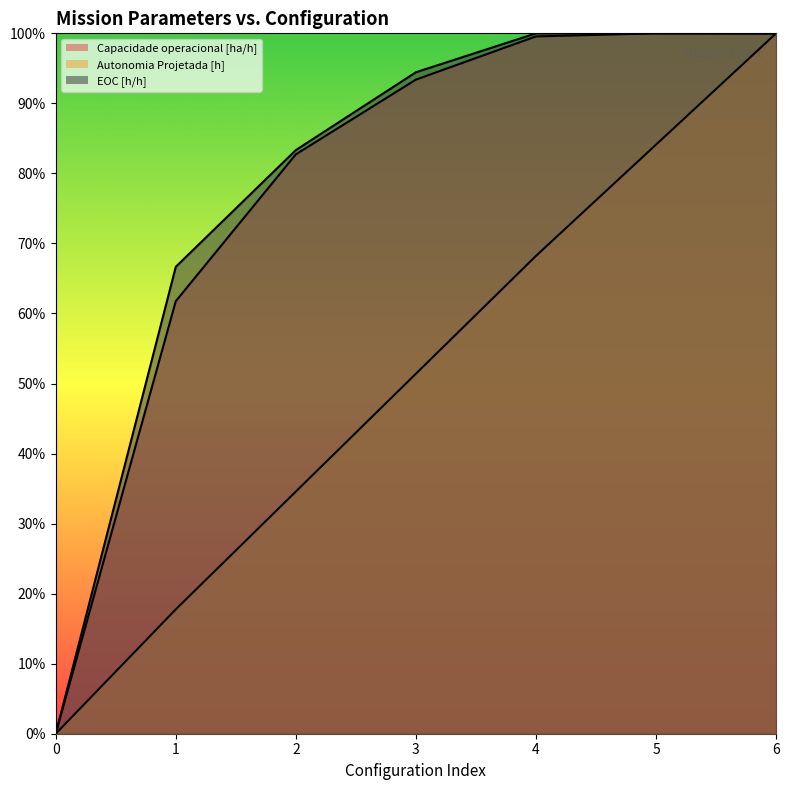

How many times do Capacidade operacional [ha/h] and Autonomia Projetada [h] cross each other?

1